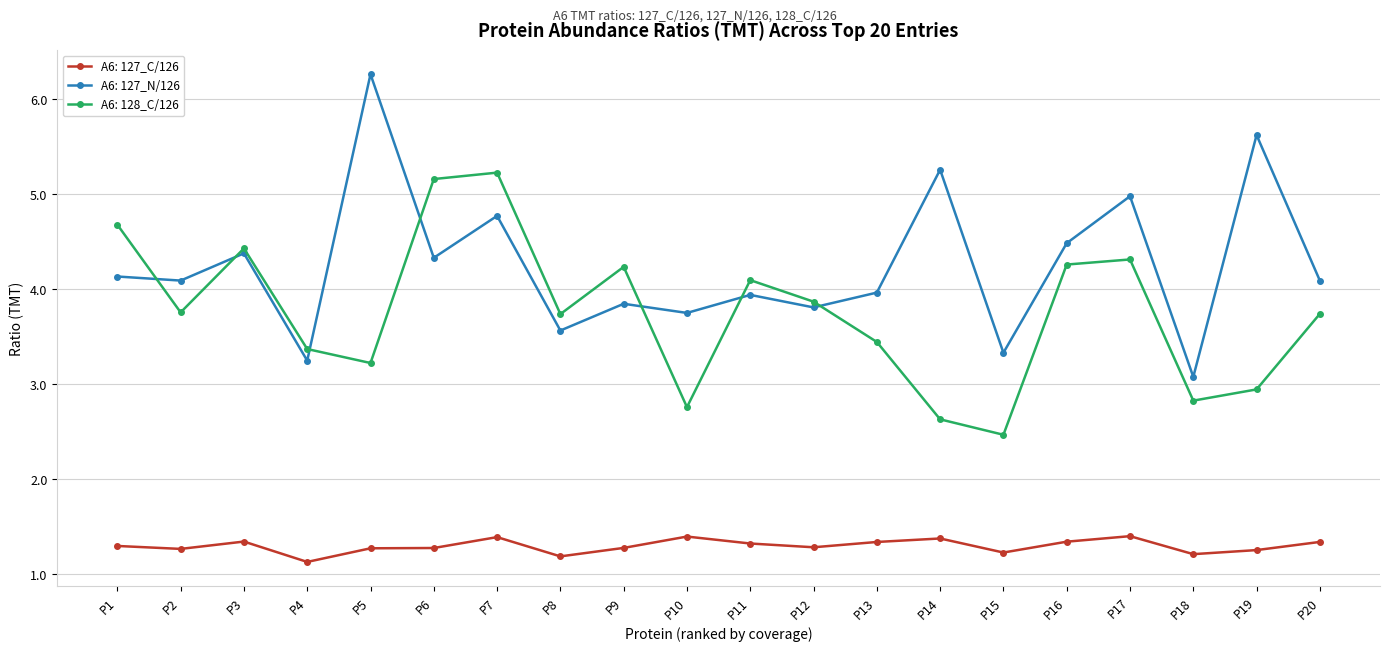

Which label corresponds to the smallest value in the chart?

P4